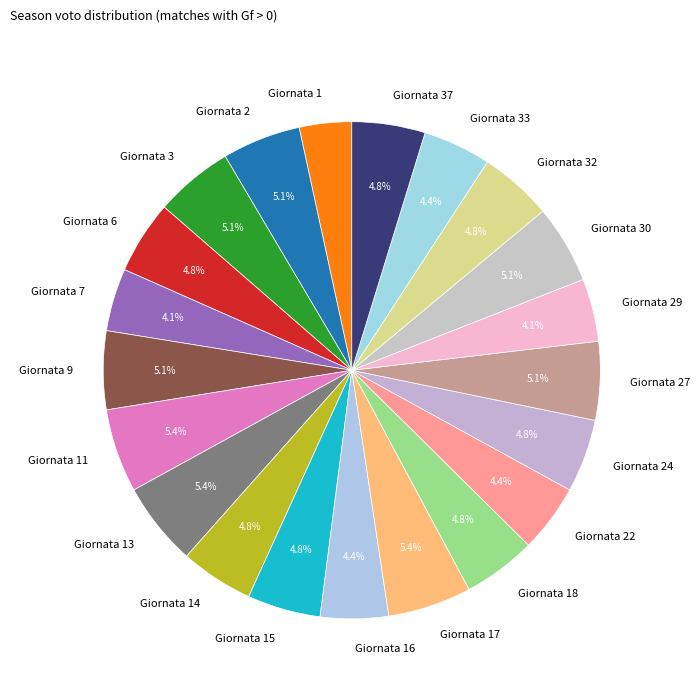

The Giornata 11 slice represents 1% of the pie. True or false?

False